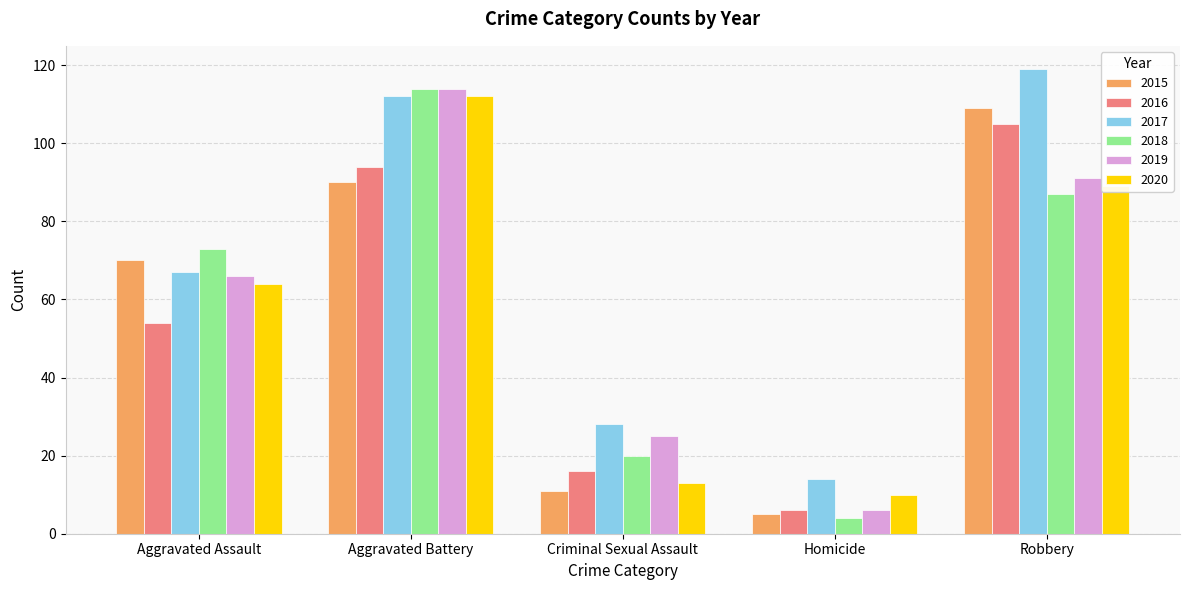

Which series has the largest range (max minus min)?

2018